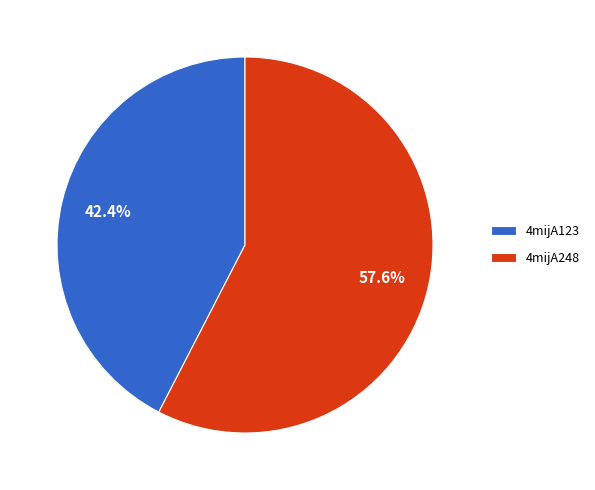

What percentage is the 4mijA123 slice, to the nearest percent?

42%